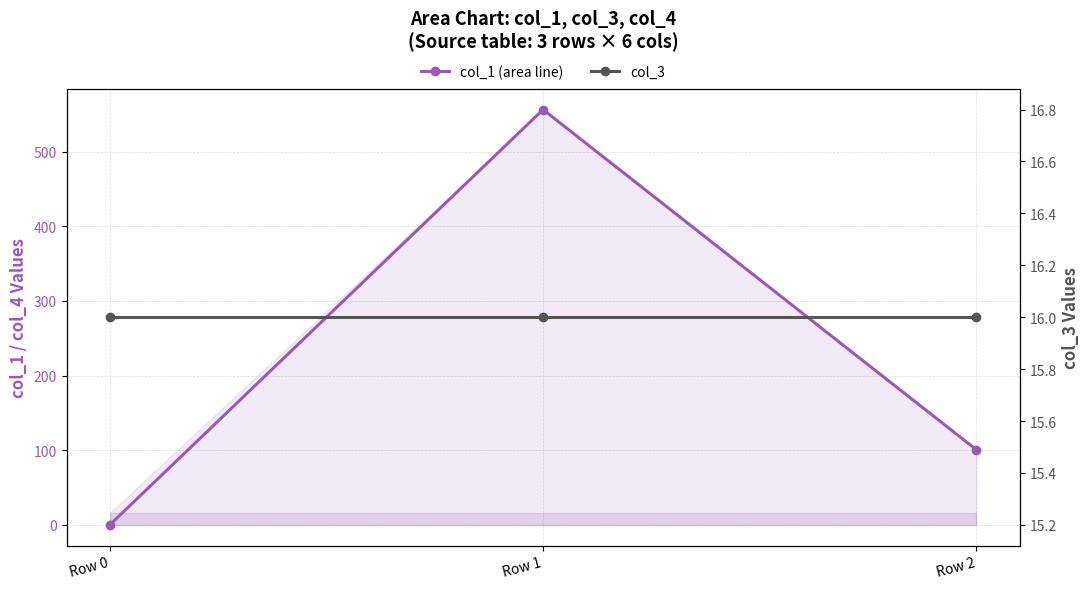

Which has a higher value, Row 2 or Row 1?

Row 1